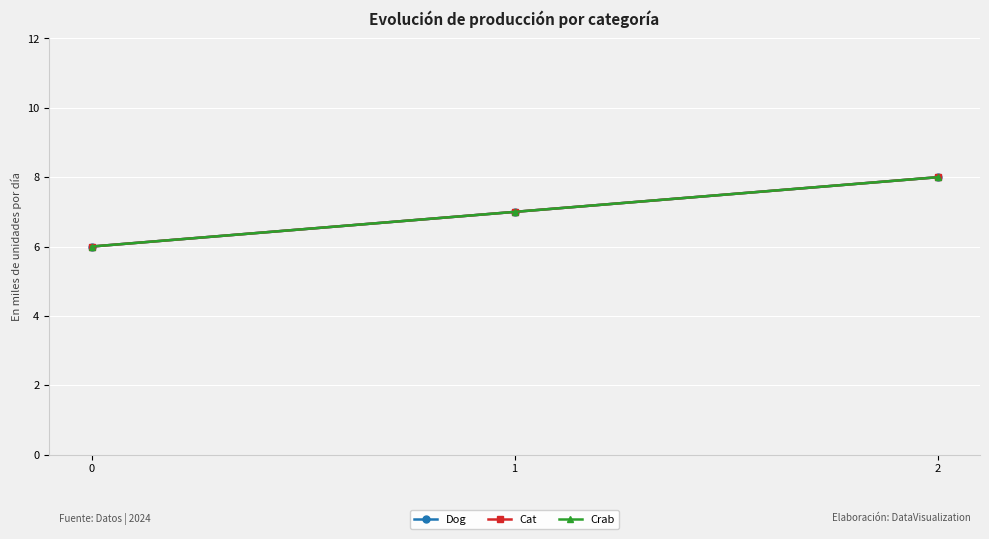

What is the sum of the Cat values at 2 and 1?

15